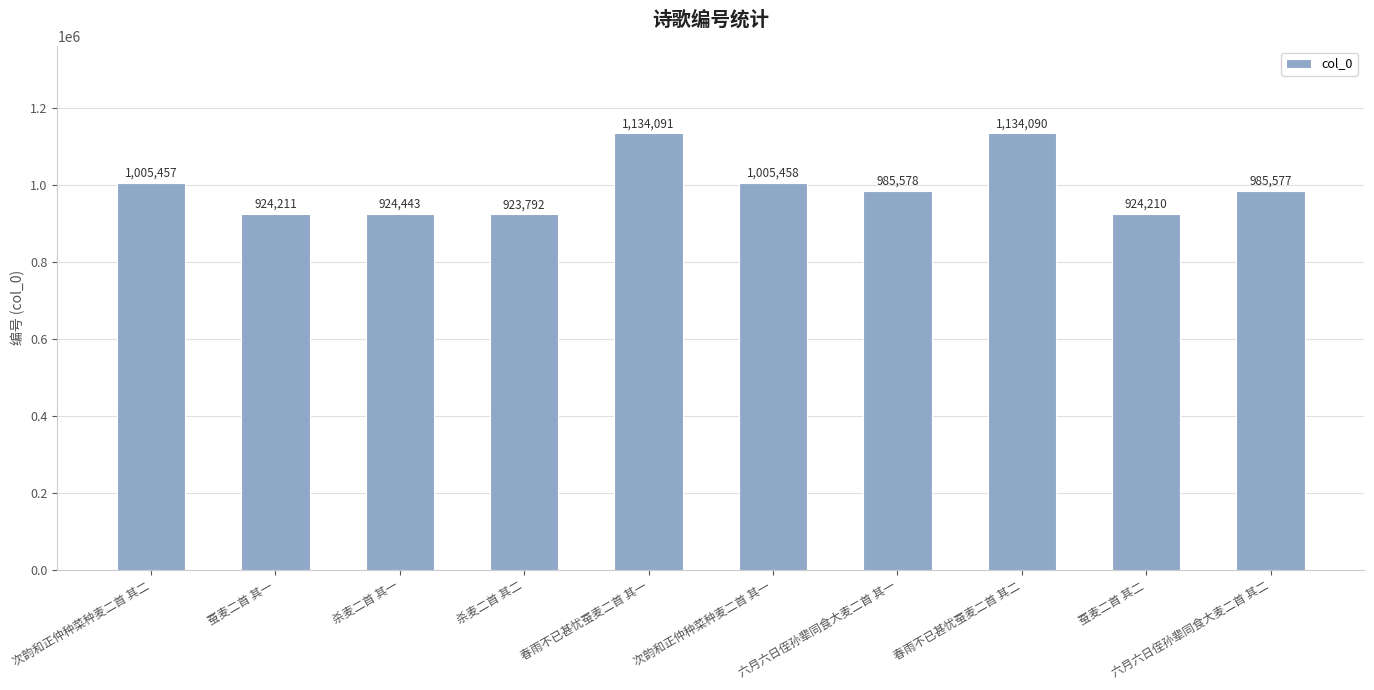

Where is the data nearest to the value 1028941?

次韵和正仲种菜种麦二首 其一